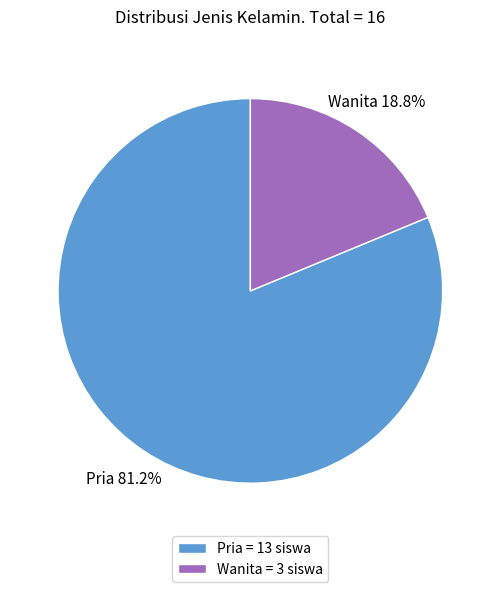

To the nearest percent, what percentage of the pie is Wanita?

19%